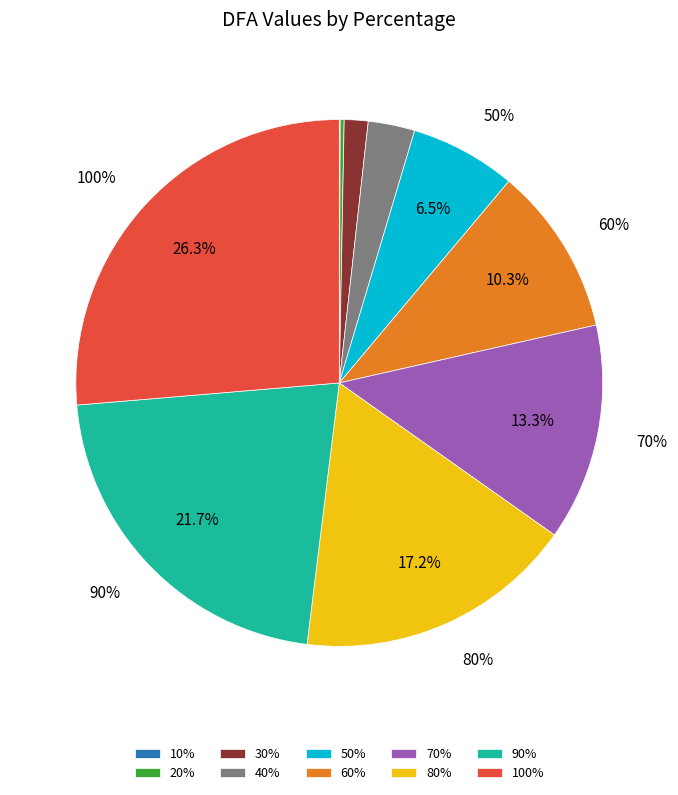

Is 20% the majority of the pie?

No